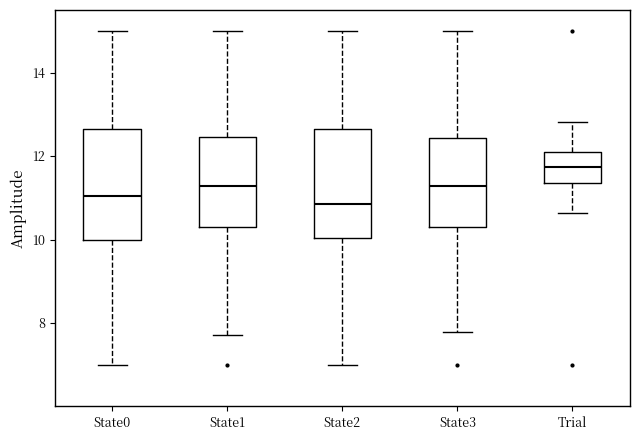

Which box has the highest median line?

Trial